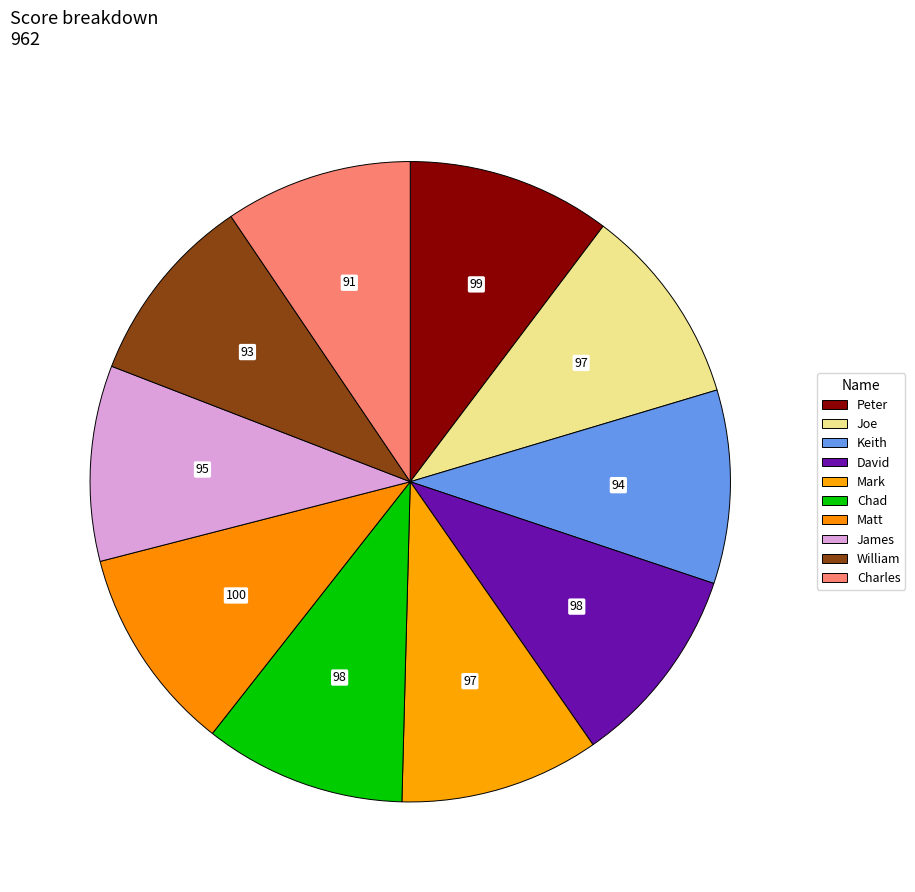

What is the smallest slice in the pie chart?

Charles